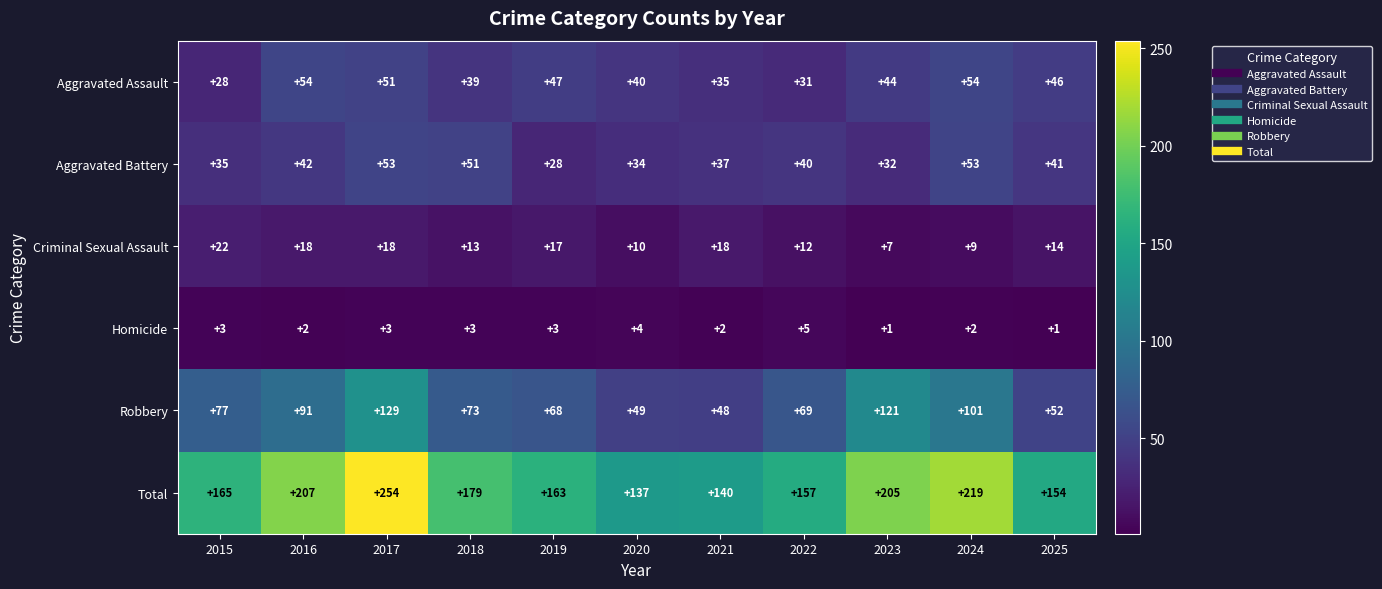

Which category has the highest value across all series?

2017